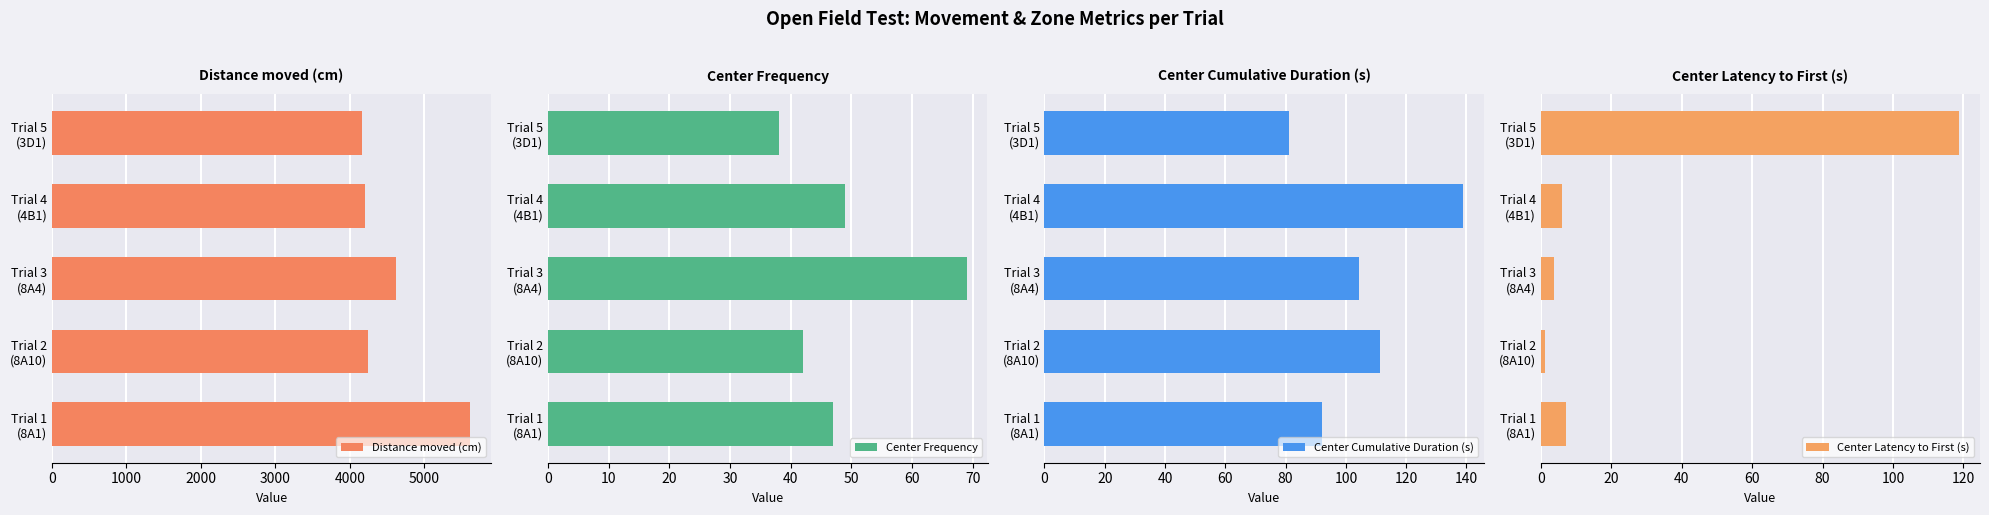

At which label is Distance moved (cm) closest to 4890?

Trial 3
(8A4)